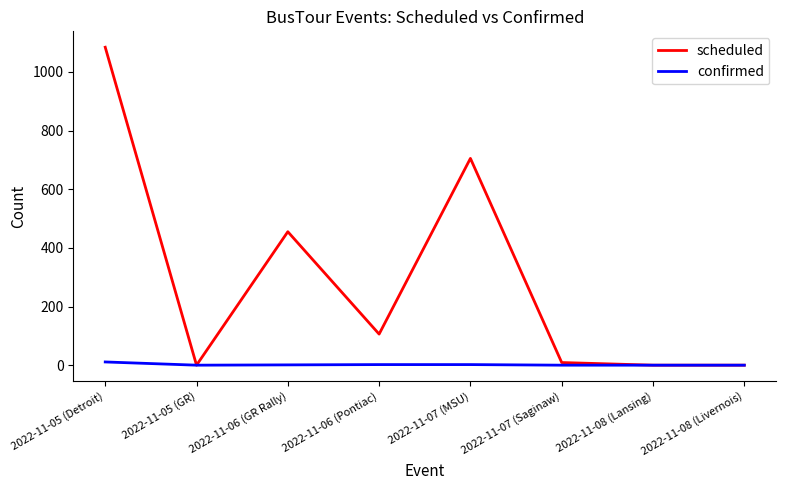

The value of confirmed at 2022-11-08 (Livernois) is 0. True or false?

True